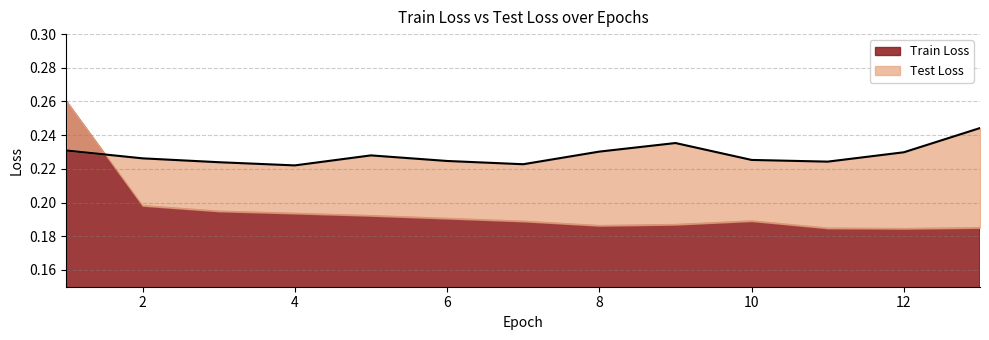

The chart shows a value of 0.2 at 5. True or false?

True